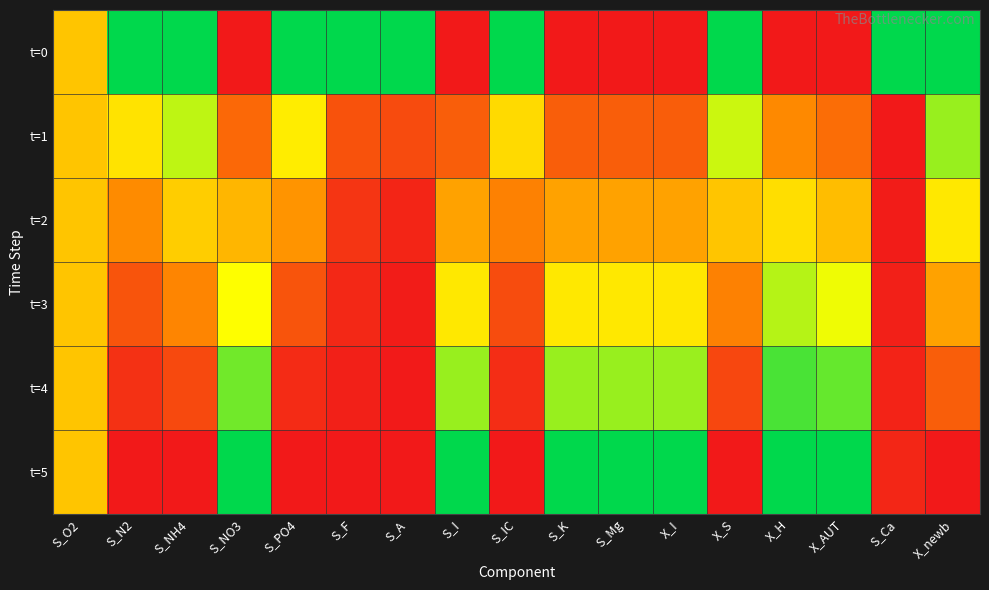

What is the difference between the highest and lowest values at S_K?

1.0